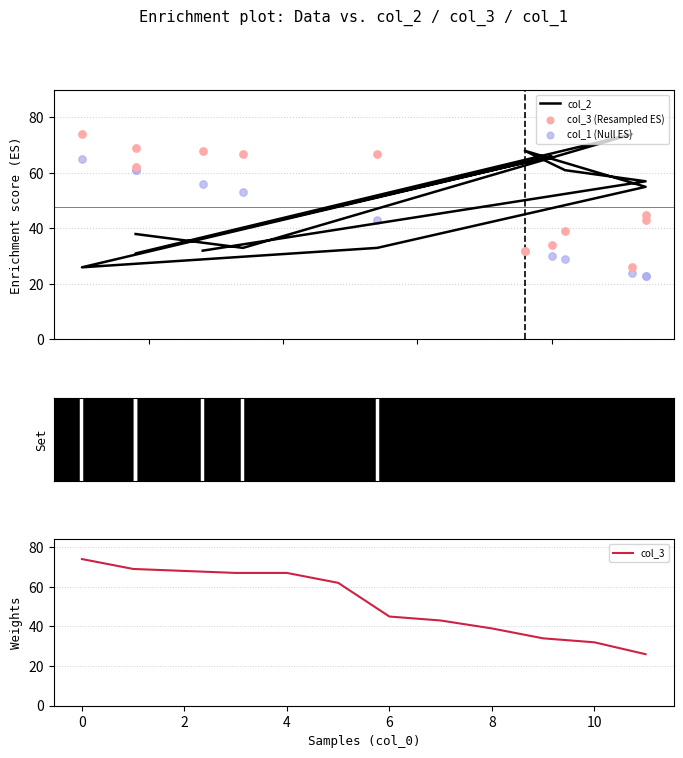

Which series has the largest Y range (max minus min)?

col_2